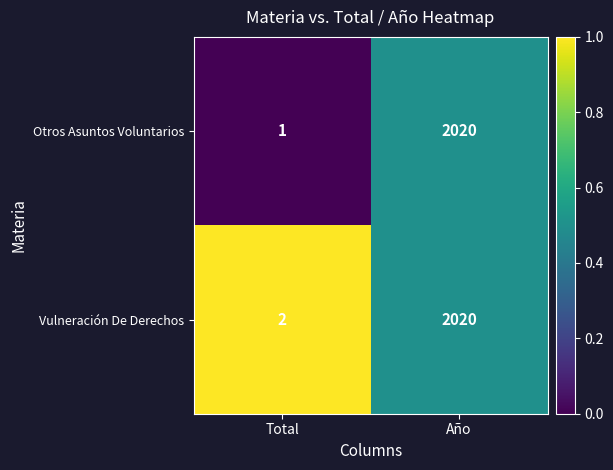

Rank the series at Total from highest to lowest value.

Vulneración De Derechos, Otros Asuntos Voluntarios